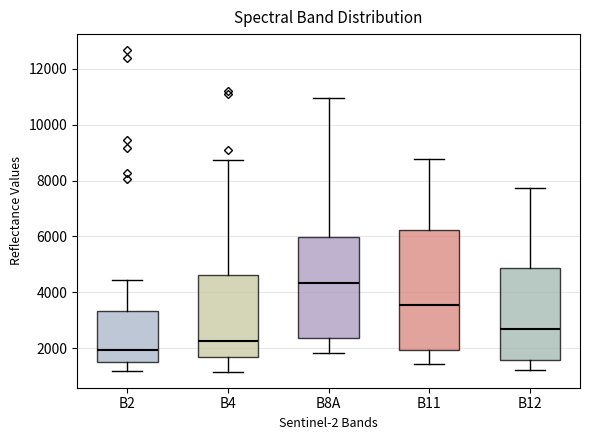

Reading left to right, transcribe this box plot: for each box, give where its median line is, the range the box spans, and where its two whiskers end, as read against the y-axis. The values are not printed on the chart, so give them approximately, as read against the axis.

B2: median 2000, box 1600 to 3400, whiskers 1200 to 4400
B4: median 2200, box 1800 to 4600, whiskers 1200 to 8800
B8A: median 4400, box 2400 to 6000, whiskers 1800 to 11000
B11: median 3600, box 2000 to 6200, whiskers 1400 to 8800
B12: median 2600, box 1600 to 4800, whiskers 1200 to 7800